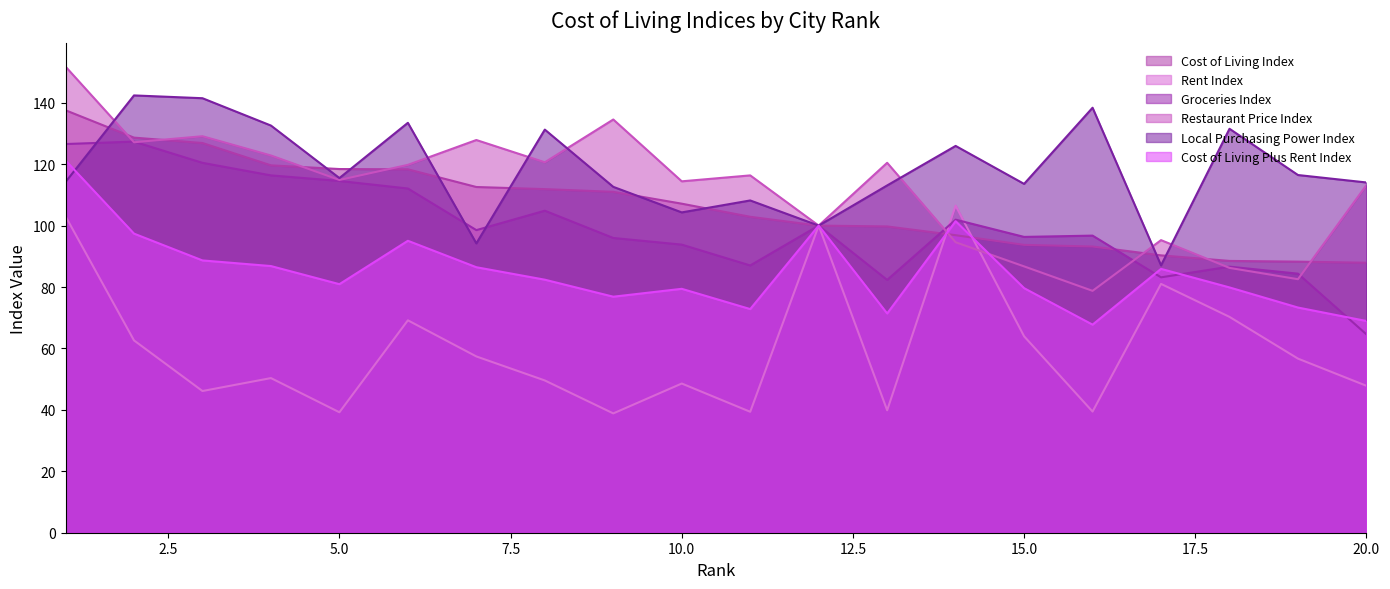

How many intersections are there between Cost of Living Index and Groceries Index?

2